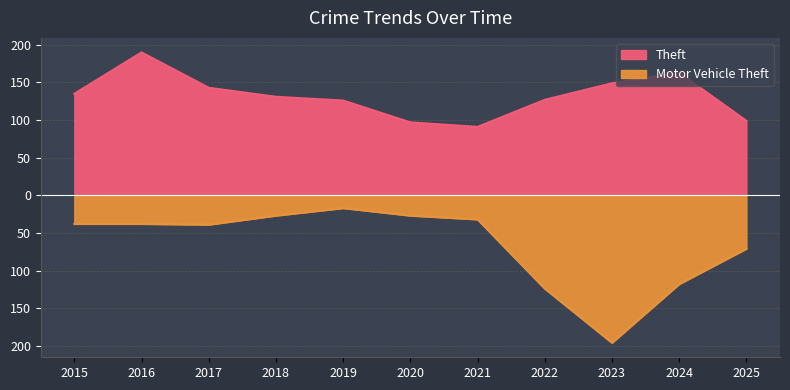

Reading left to right, transcribe all the data shown in this chart.

Theft: 2015=135	2016=190	2017=143	2018=131	2019=126	2020=97	2021=91	2022=127	2023=149	2024=163	2025=99
Motor Vehicle Theft: 2015=-38	2016=-38	2017=-39	2018=-27	2019=-17	2020=-27	2021=-32	2022=-124	2023=-196	2024=-118	2025=-71